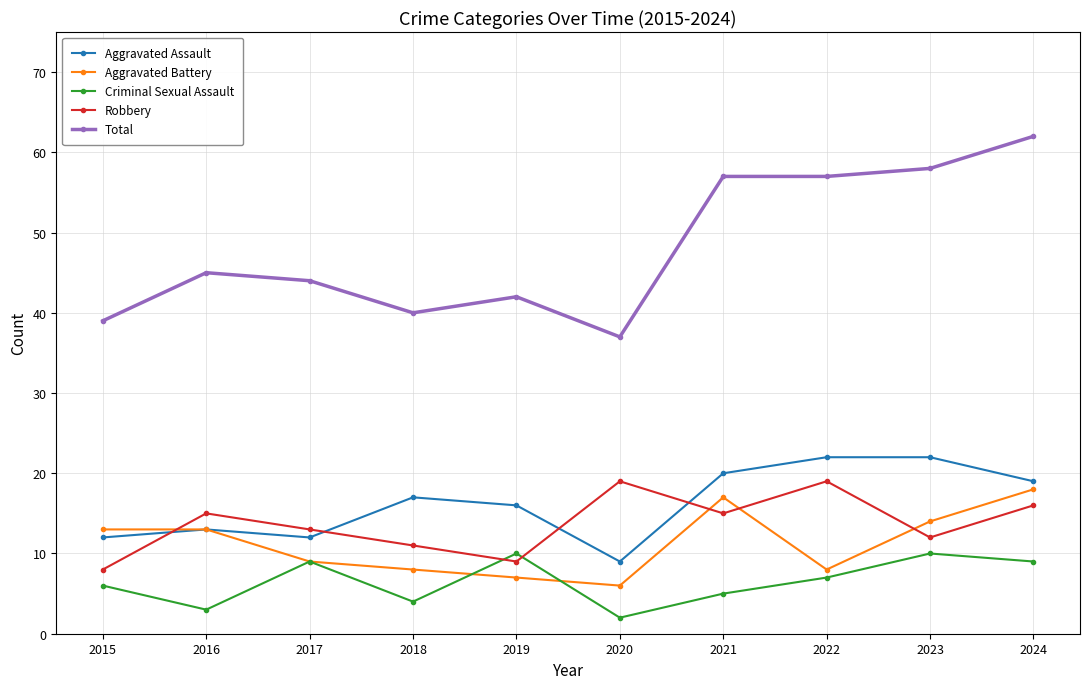

Reading left to right, extract all data points from this chart.

Aggravated Assault: 12	13	12	17	16	9	20	22	22	19
Aggravated Battery: 13	13	9	8	7	6	17	8	14	18
Criminal Sexual Assault: 6	3	9	4	10	2	5	7	10	9
Robbery: 8	15	13	11	9	19	15	19	12	16
Total: 39	45	44	40	42	37	57	57	58	62